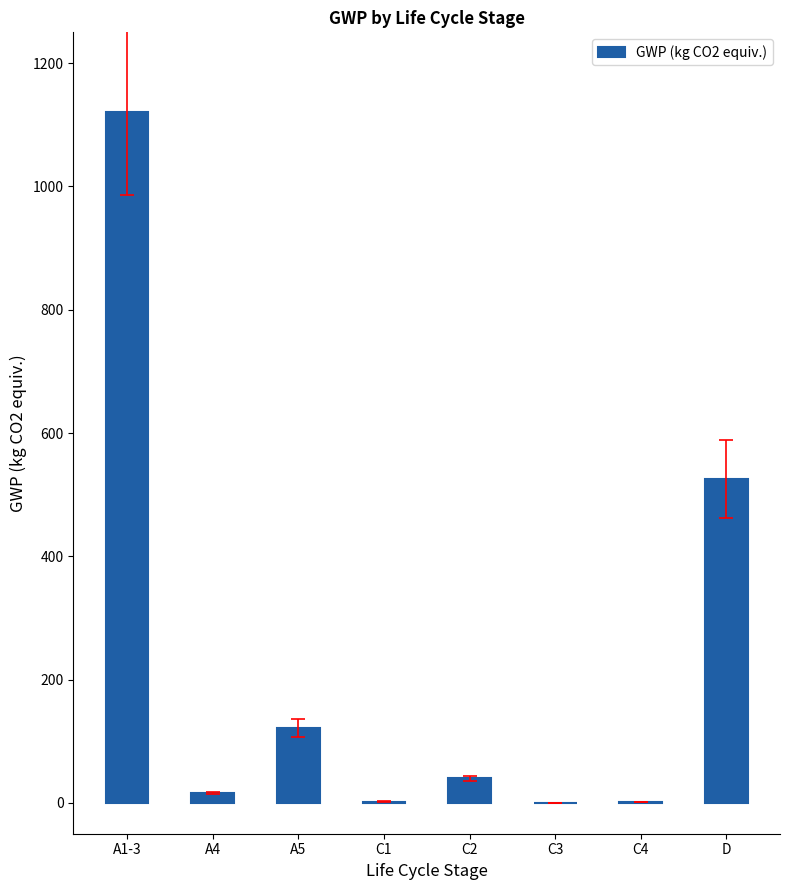

What is the ratio of the value at A1-3 to the value at D?

2.1